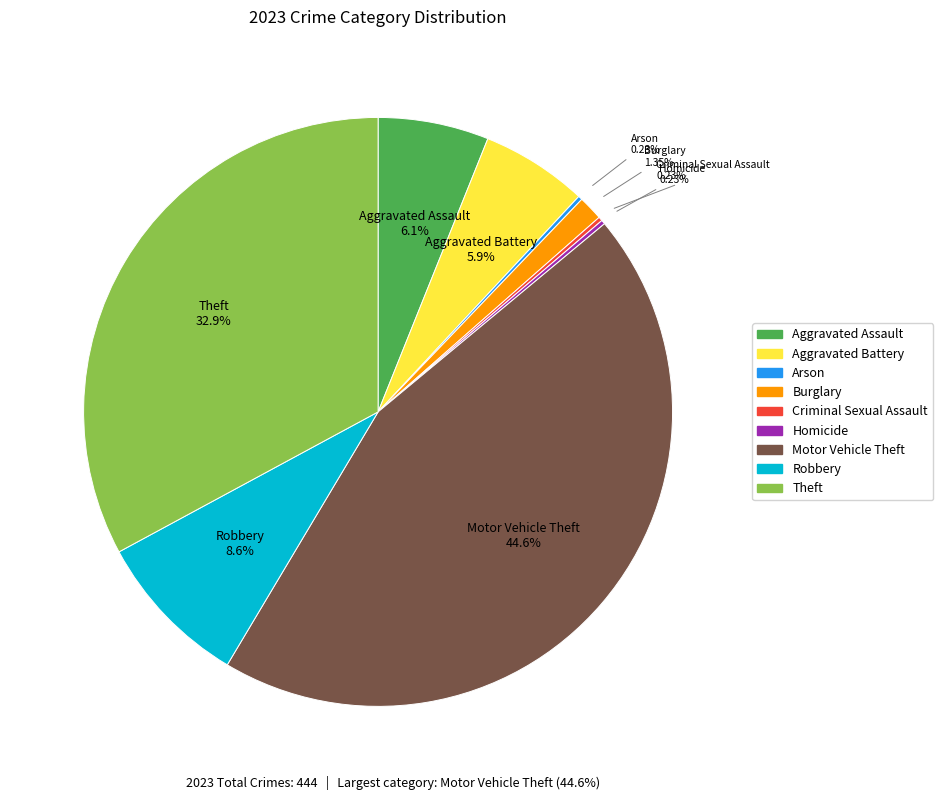

Between Theft and Aggravated Assault, which is larger?

Theft